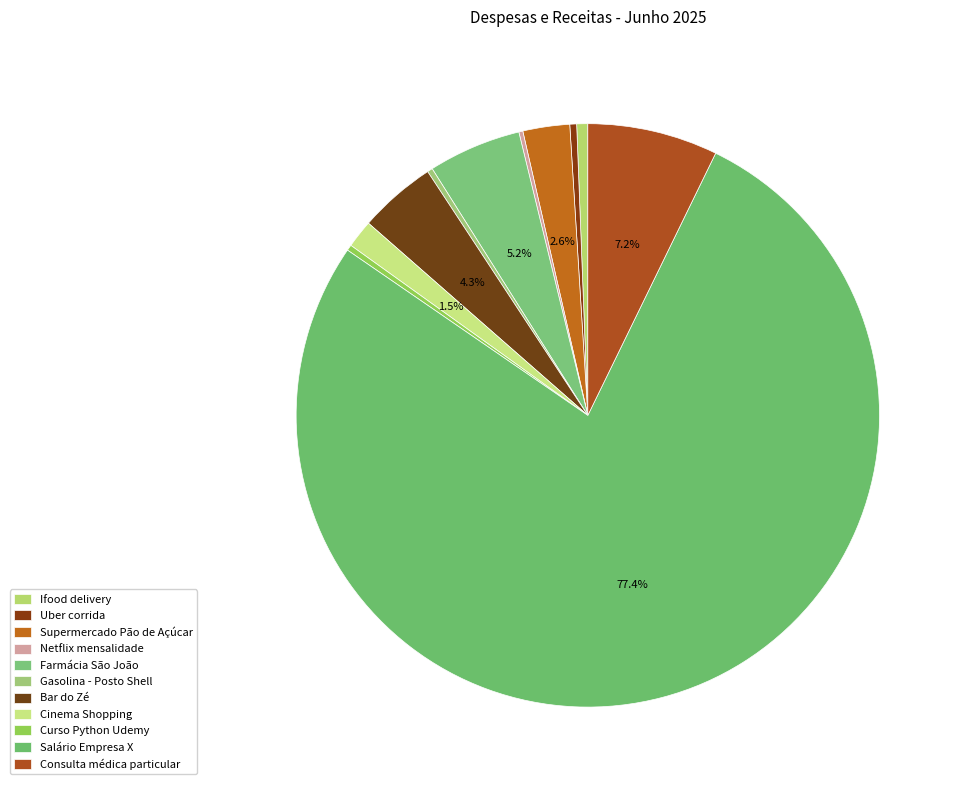

Does Salário Empresa X represent more than half of the total?

Yes